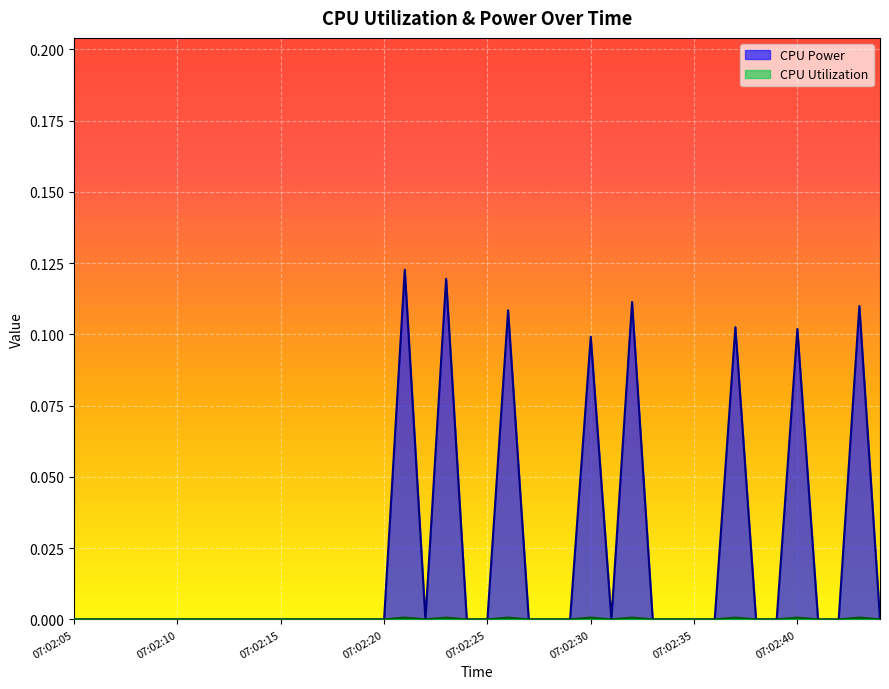

What is the sum of all CPU Power values?

0.9